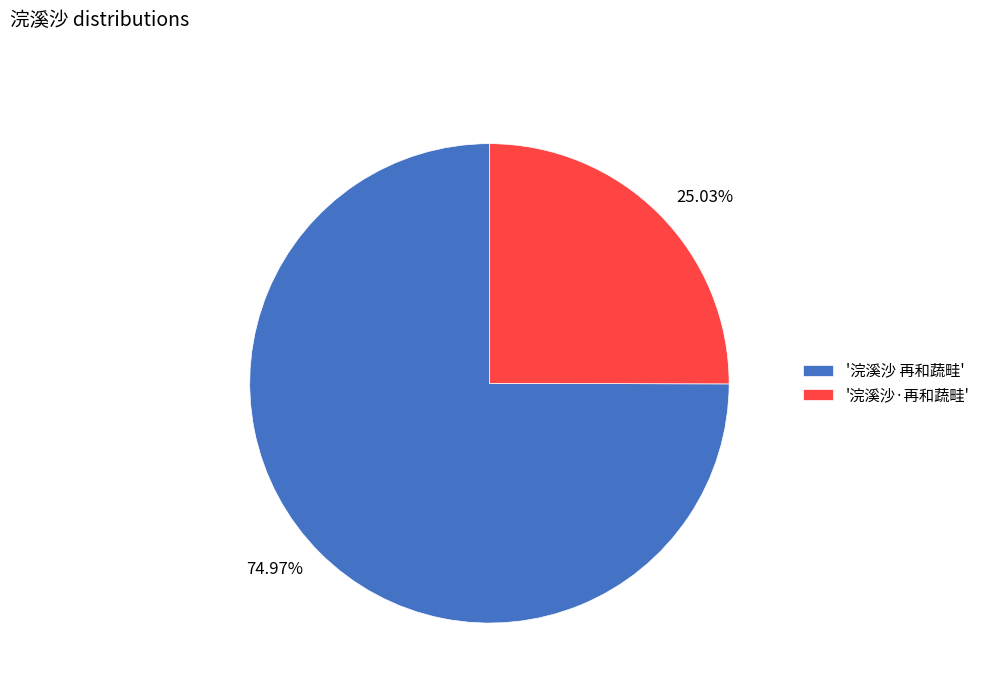

Does any single category account for the majority?

Yes